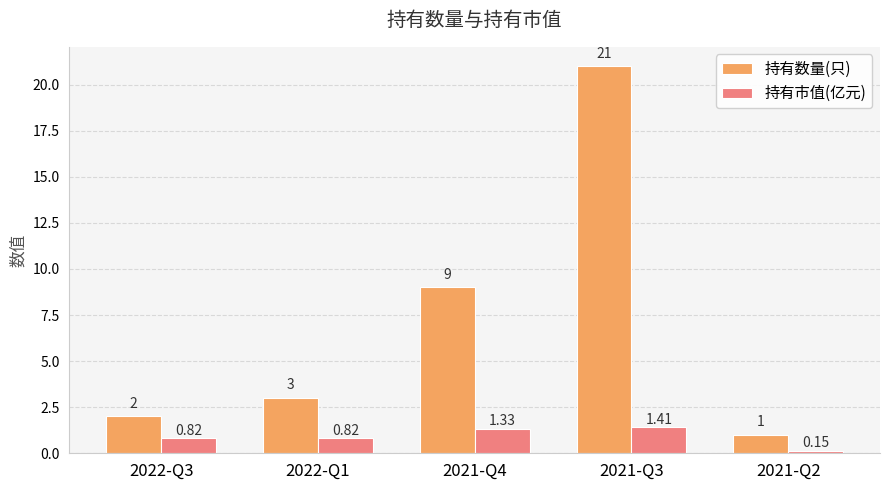

What are all the series names shown in the legend?

持有数量(只), 持有市值(亿元)